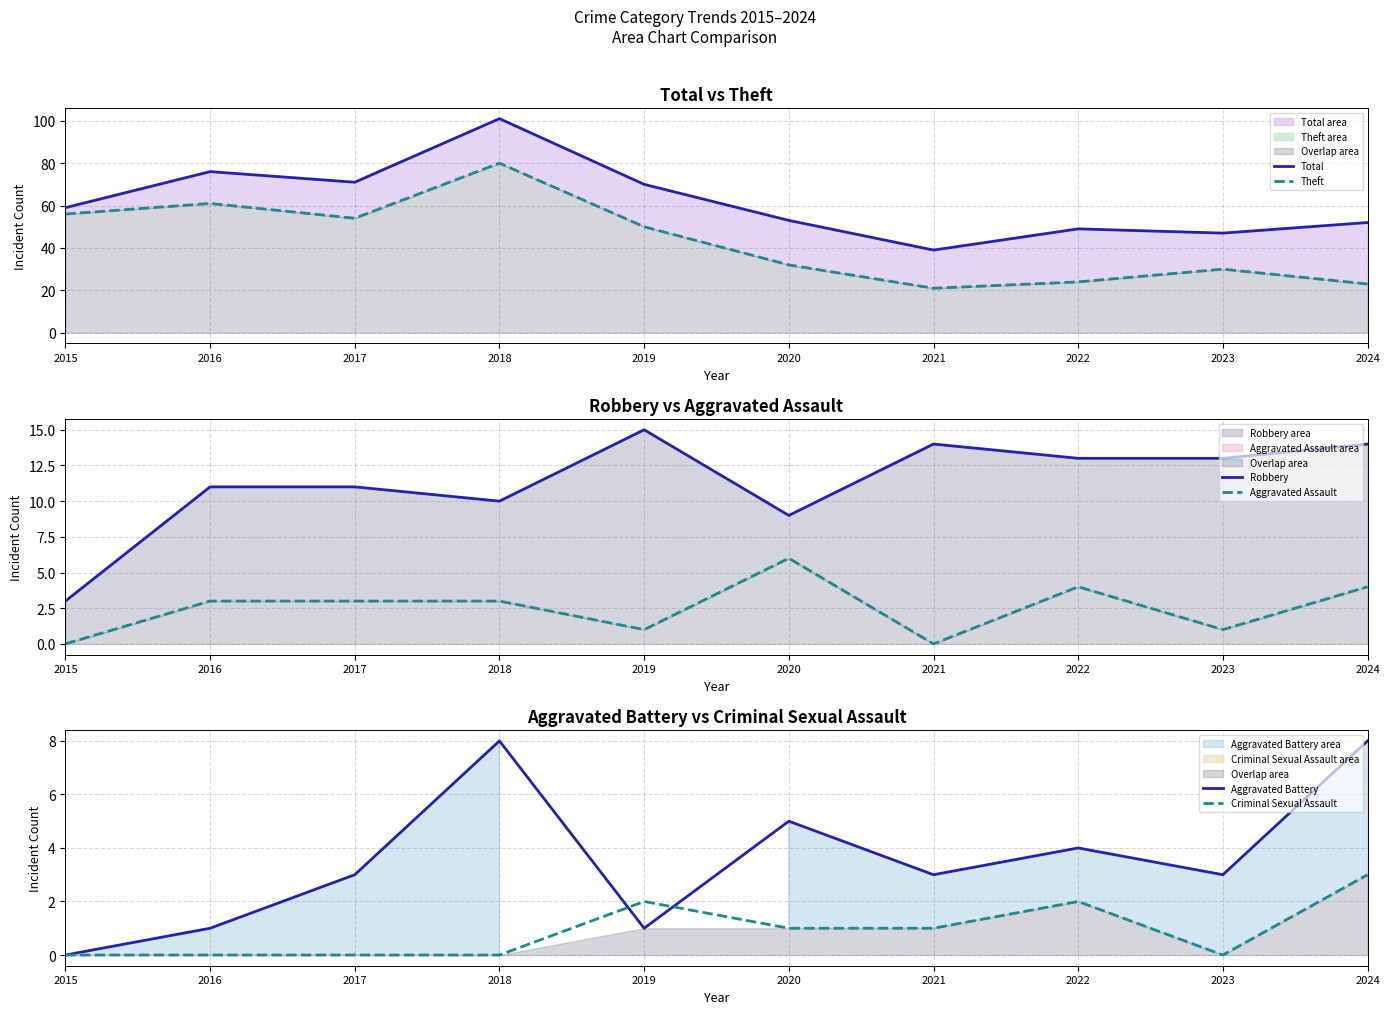

Which has a higher value, 2022 or 2018?

2018